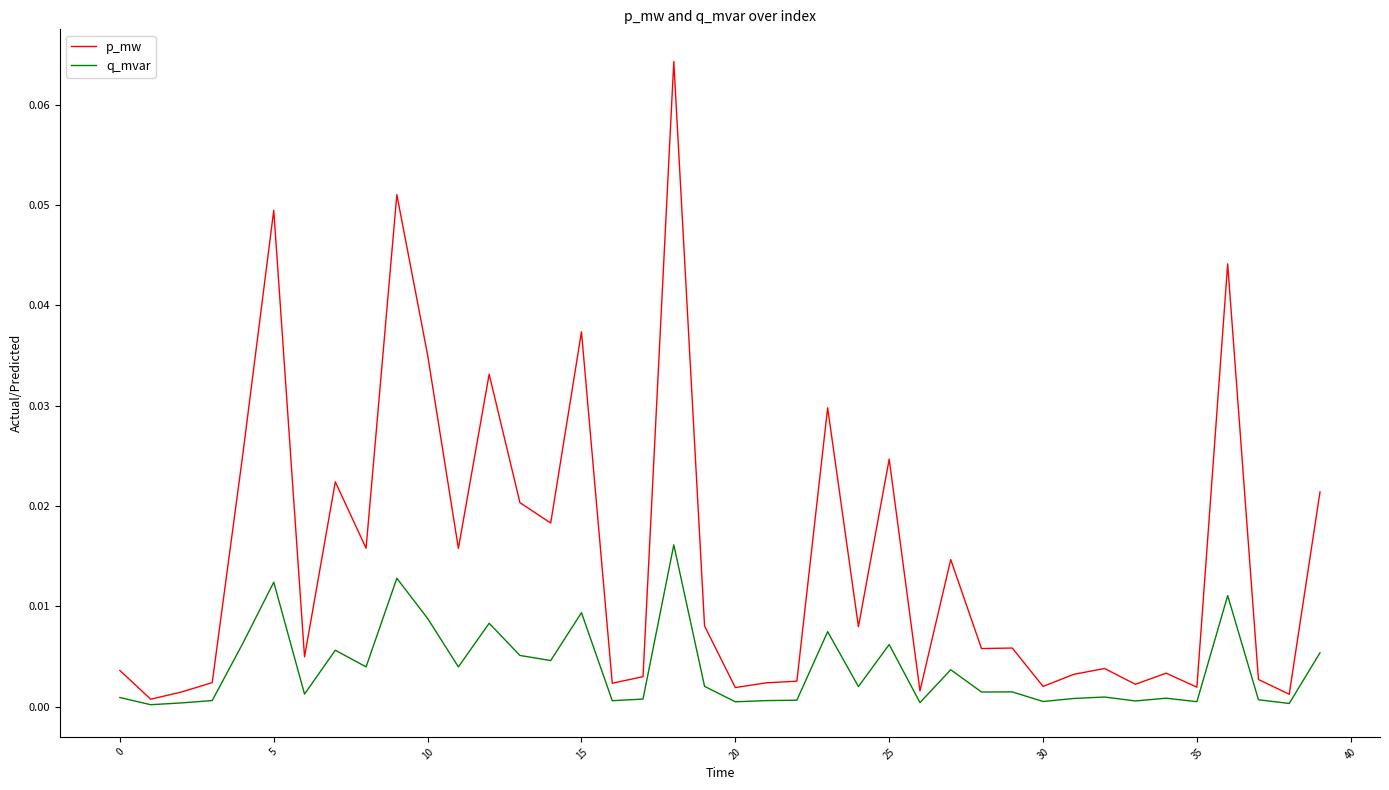

How many categories are shown in the chart?

40